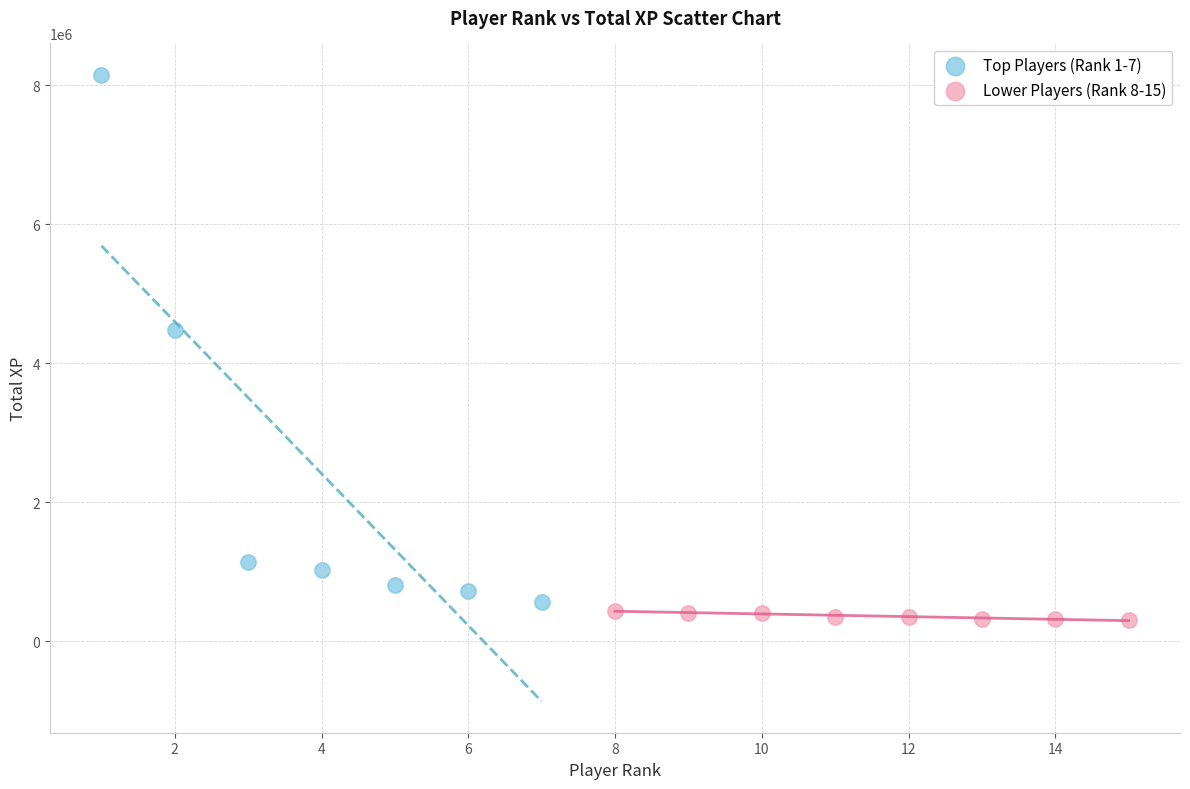

Which series reaches the maximum Y coordinate?

Top Players (Rank 1-7)